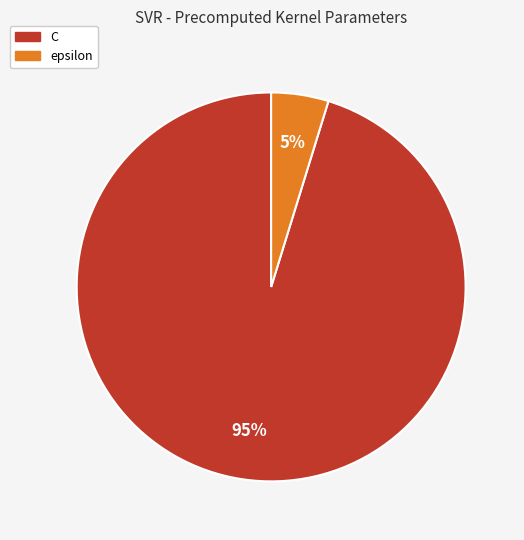

Approximately how many times larger is the value at epsilon compared to C?

0.1